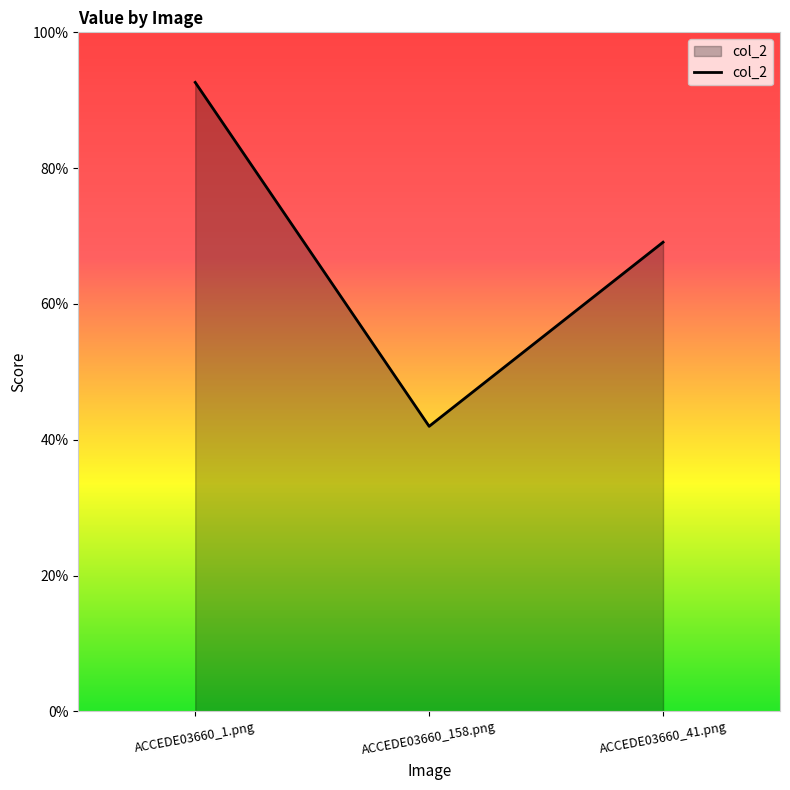

Rank the categories by value from highest to lowest.

ACCEDE03660_1.png, ACCEDE03660_41.png, ACCEDE03660_158.png